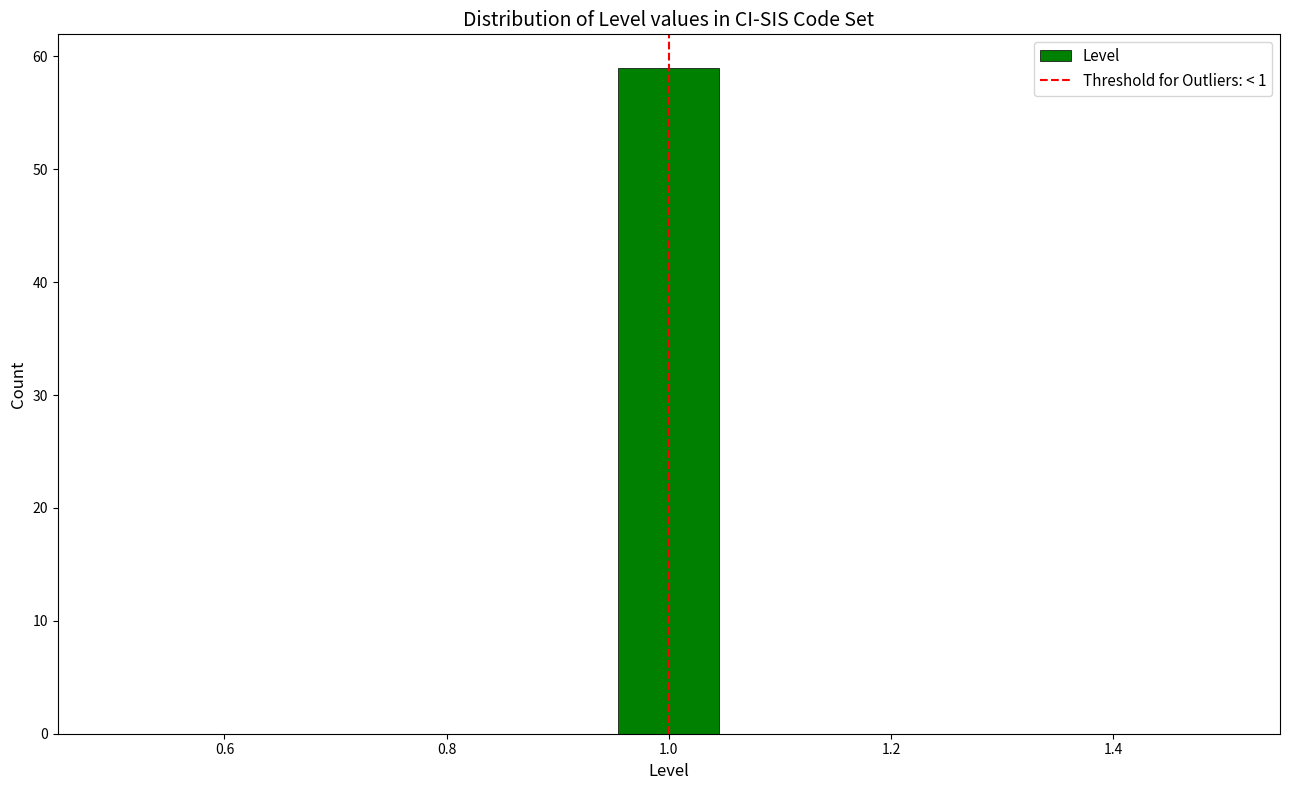

Over which range of the x-axis is the bar tallest?

0.96 to 1.04